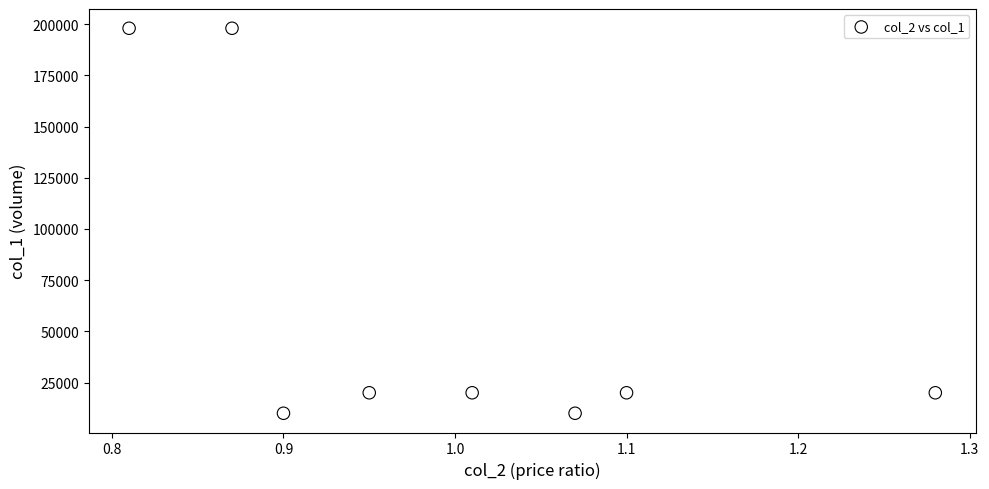

What is the average Y value?

62000